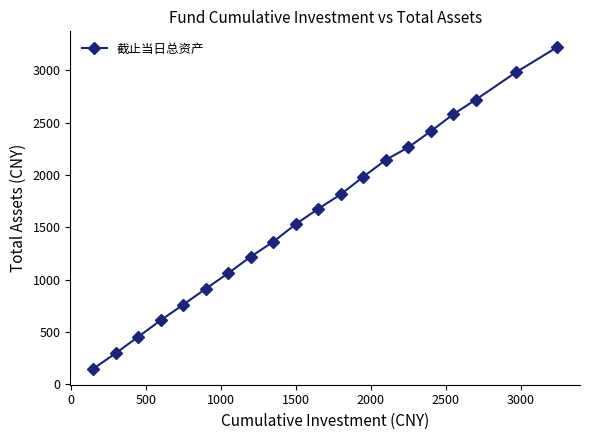

What is the smallest value displayed?

150.0